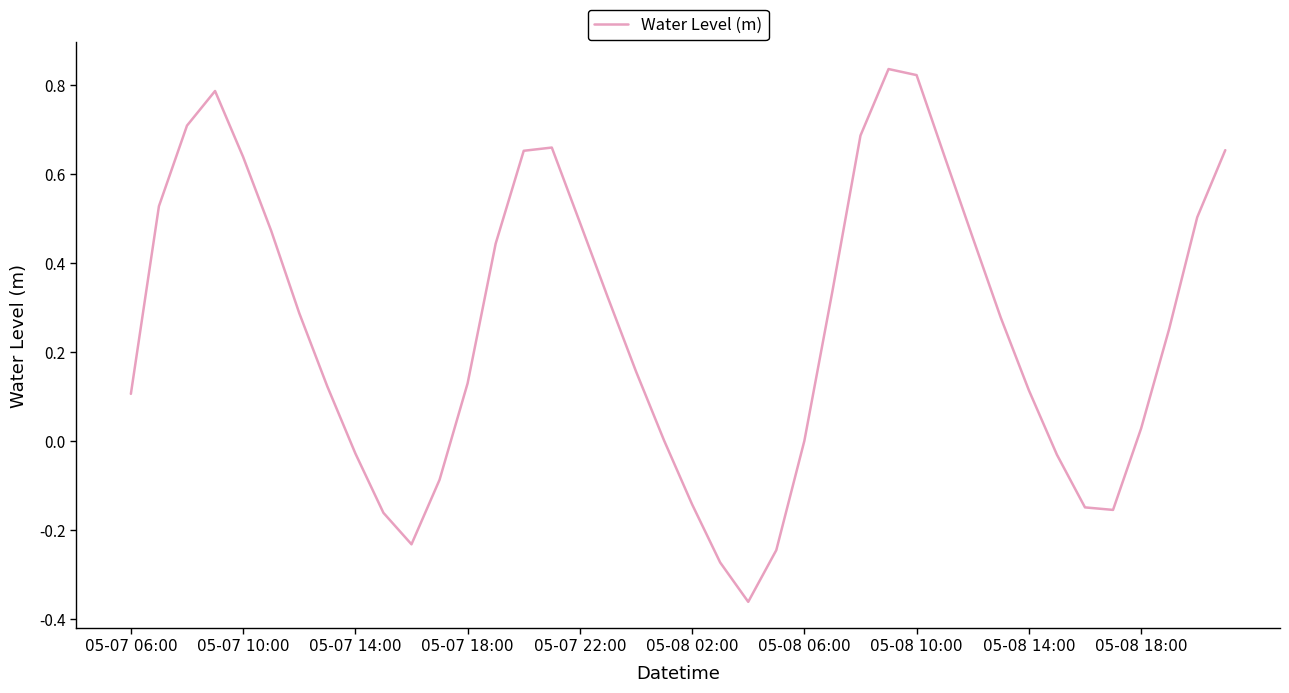

Does the chart have visible grid lines?

No